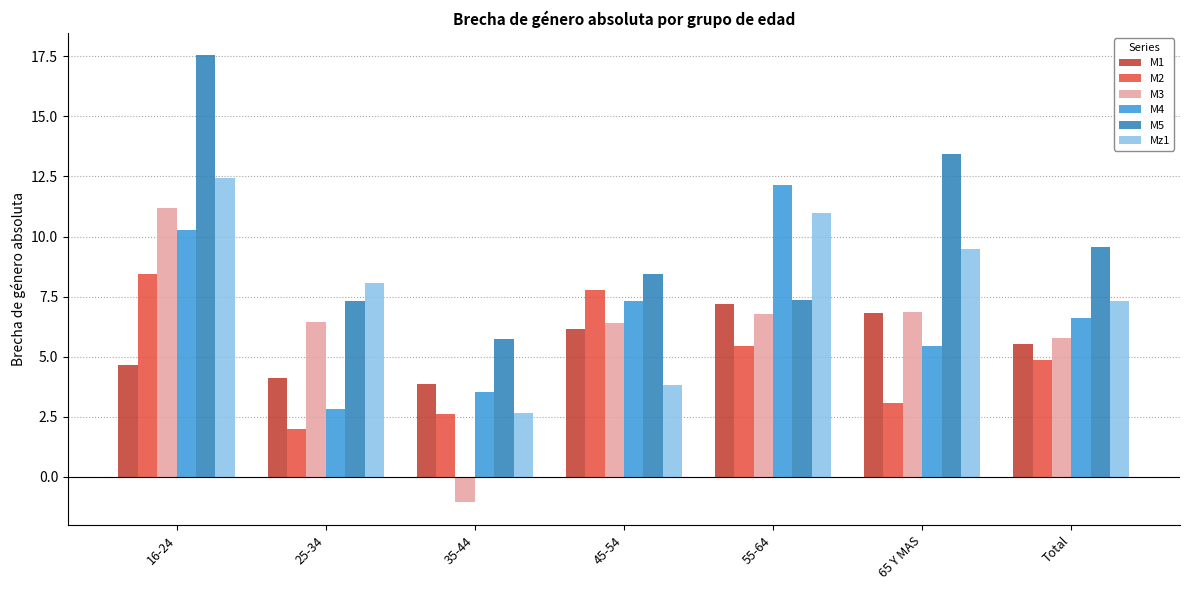

What are all the series names shown in the legend?

M1, M2, M3, M4, M5, Mz1